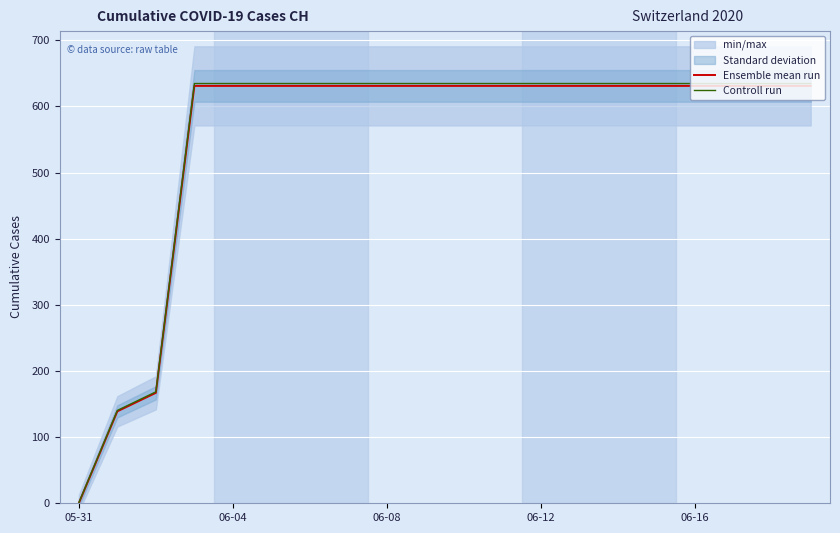

What is the maximum value for Controll run?

634.6